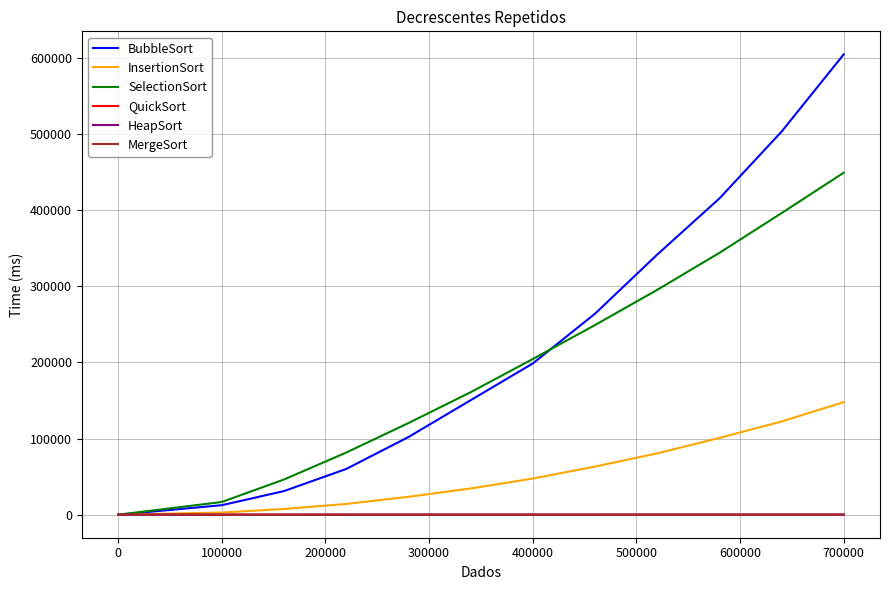

Which series has the widest spread of values?

BubbleSort